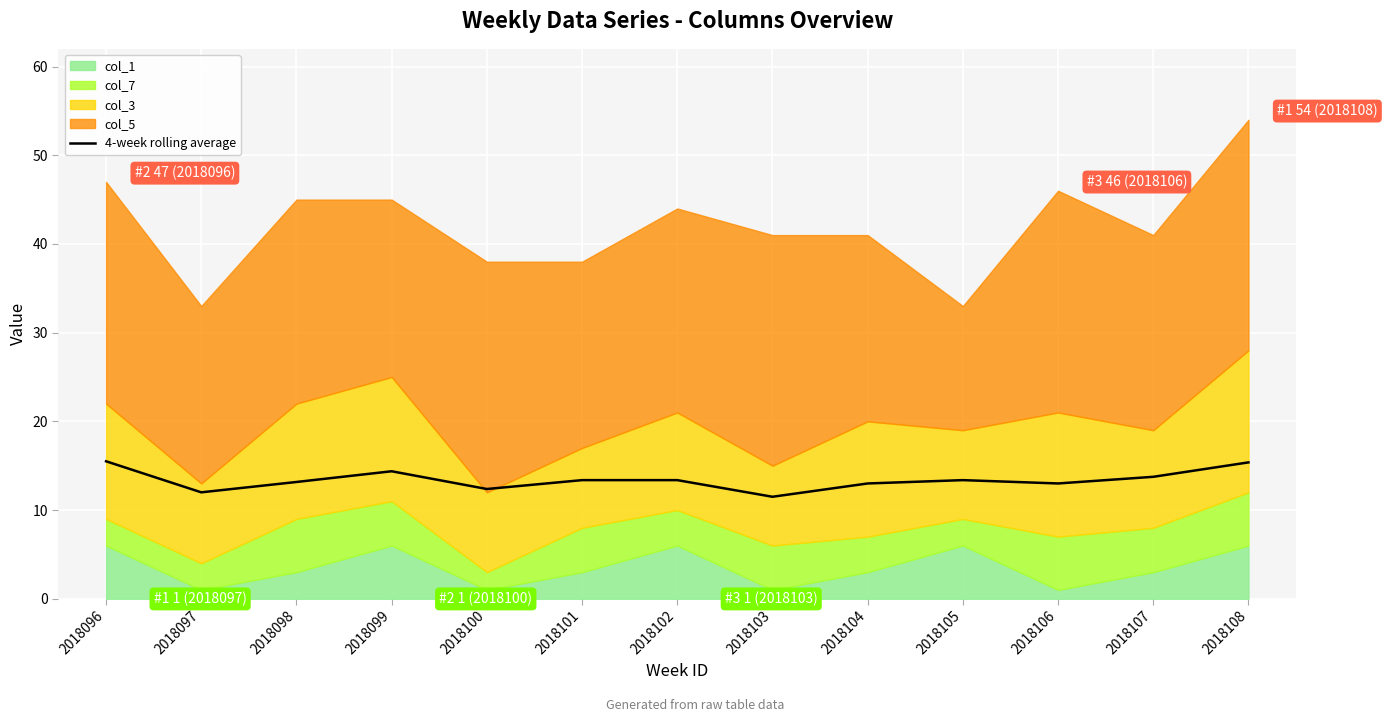

What is the difference between the values at 2018104 and 2018096?

2.5